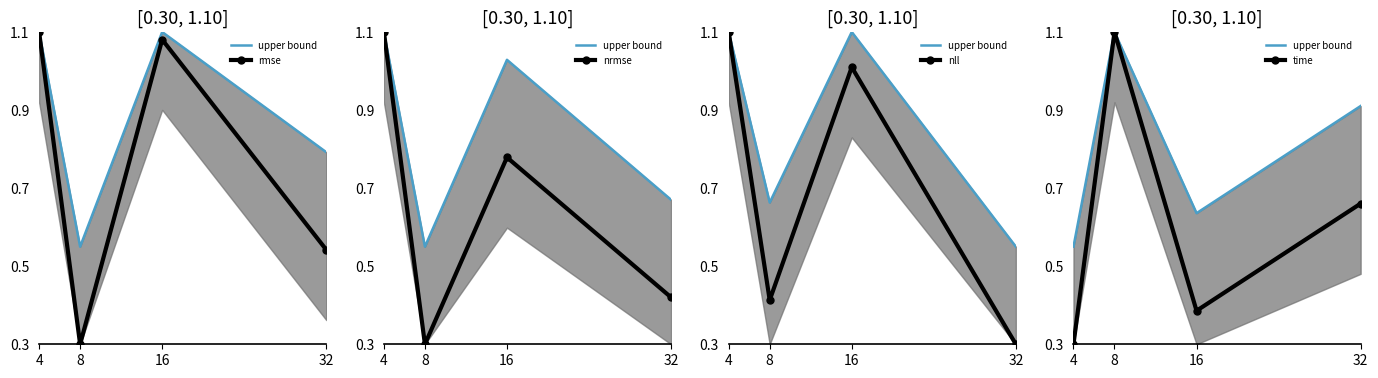

What is the maximum value for nrmse?

1.1